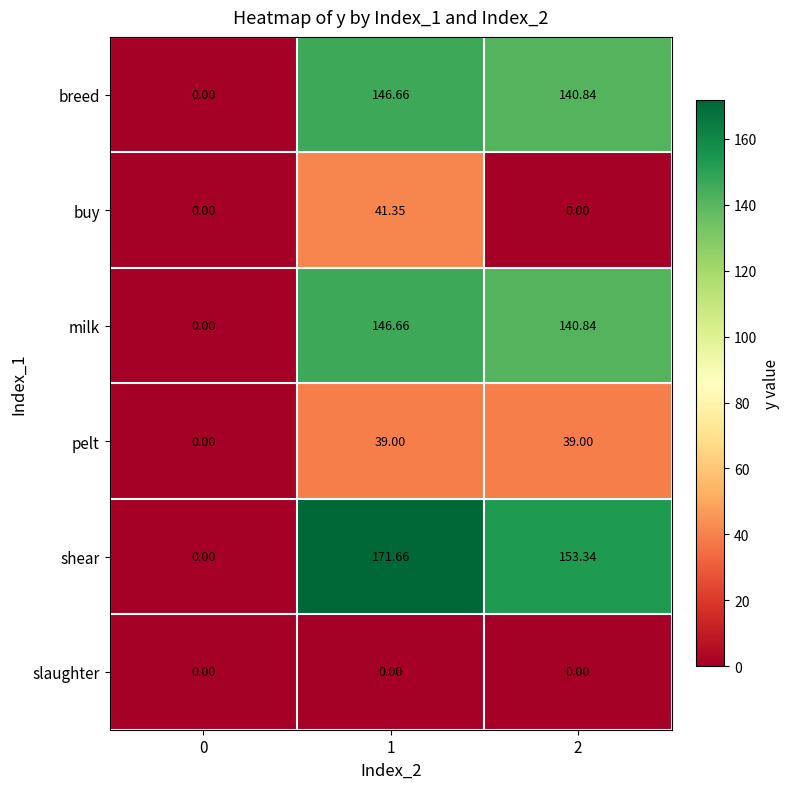

Which series changed the most between 1 and 2?

buy